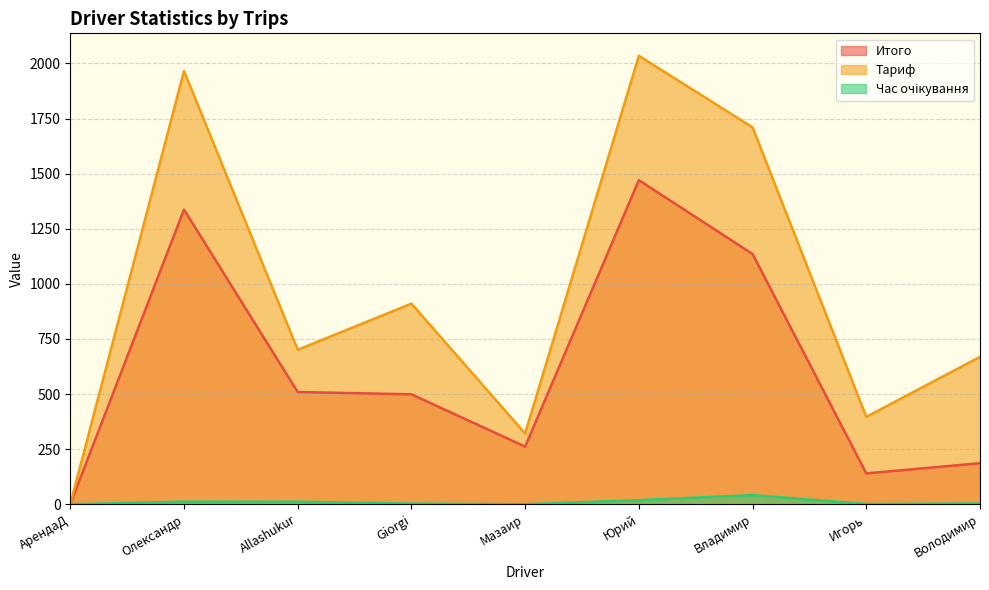

True or false: Итого has a value of 0.0 at АрендаД.

True